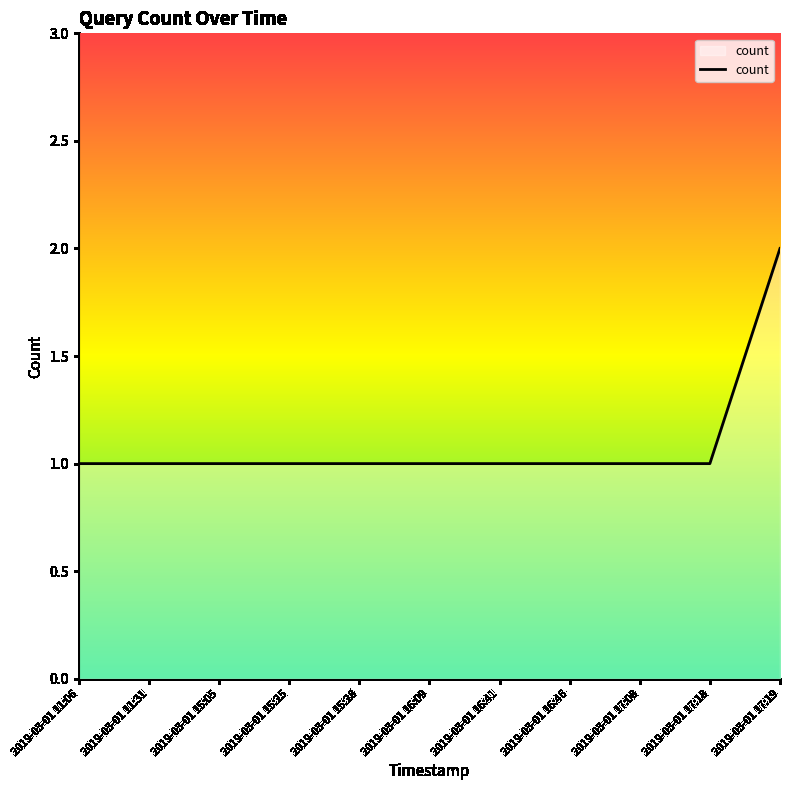

Which category has the highest value across all series?

2019-03-01 17:19